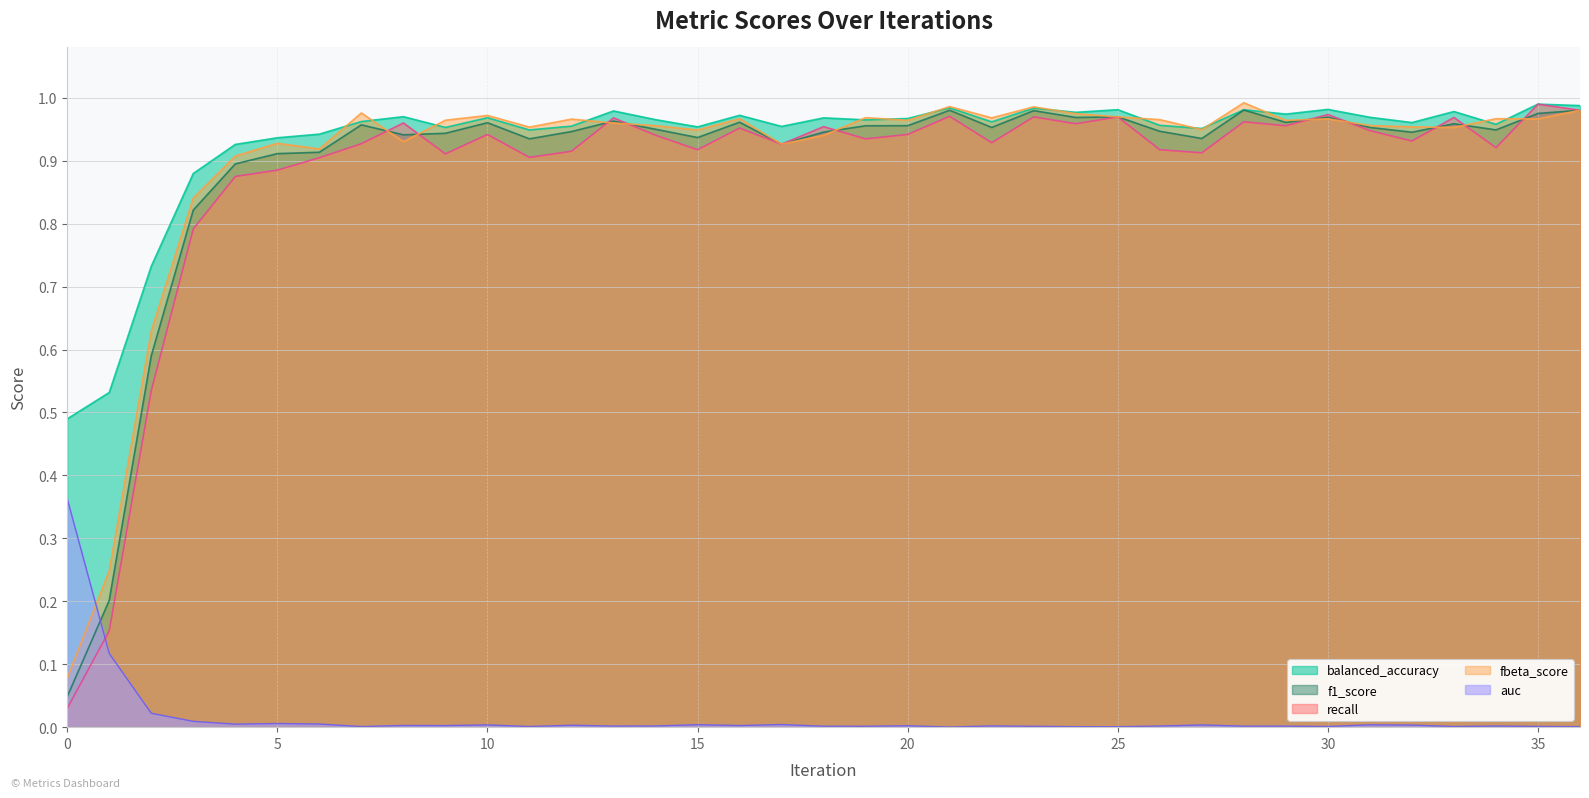

At which category does recall reach its first local peak?

8